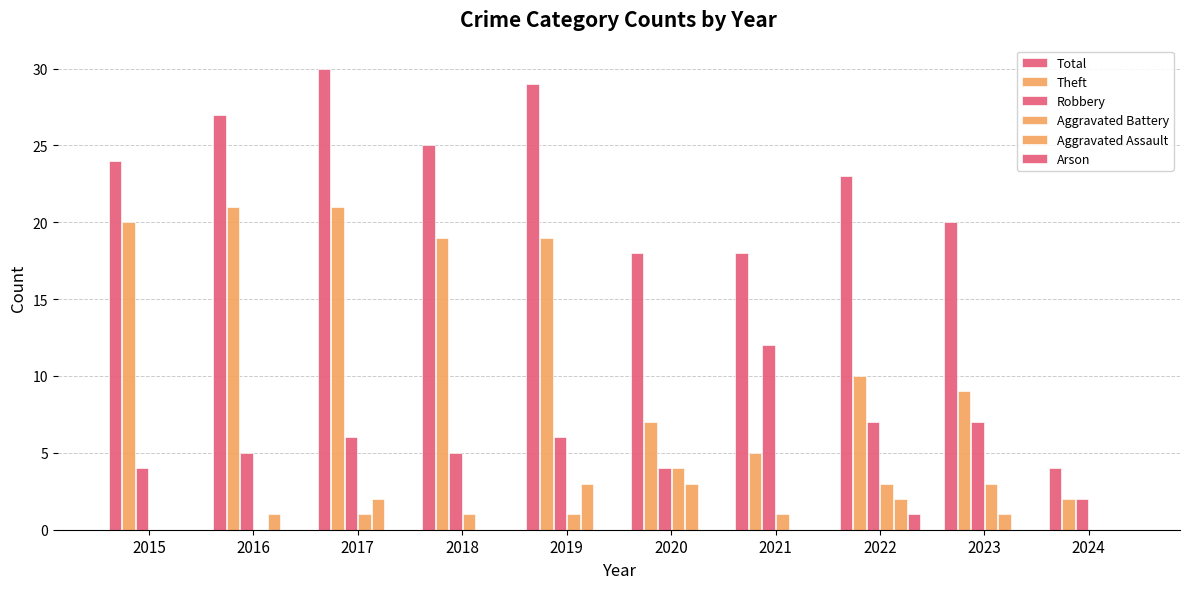

Is it true that Theft equals 19 at 2019?

True